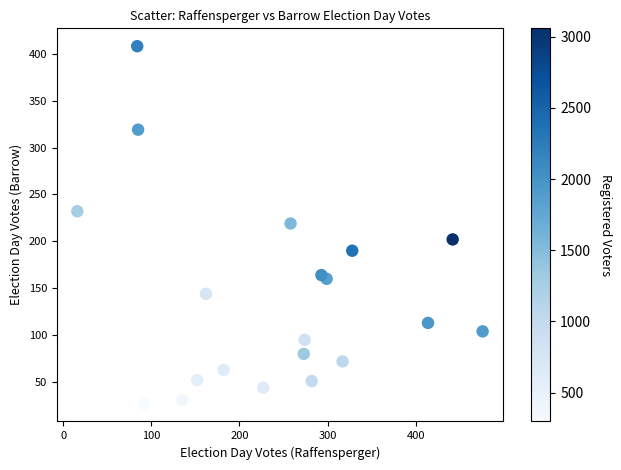

What is the range of Y values (max minus min)?

381